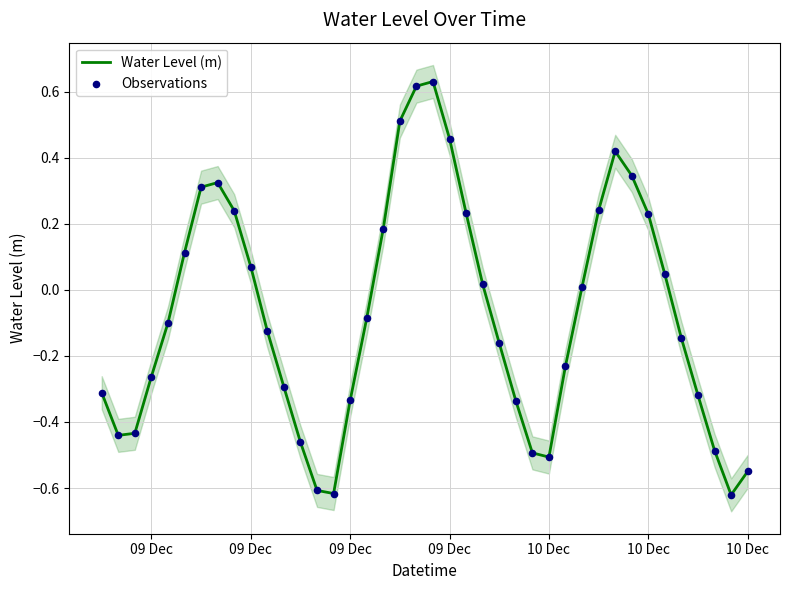

Which series contains the highest Y value?

Water Level (m)